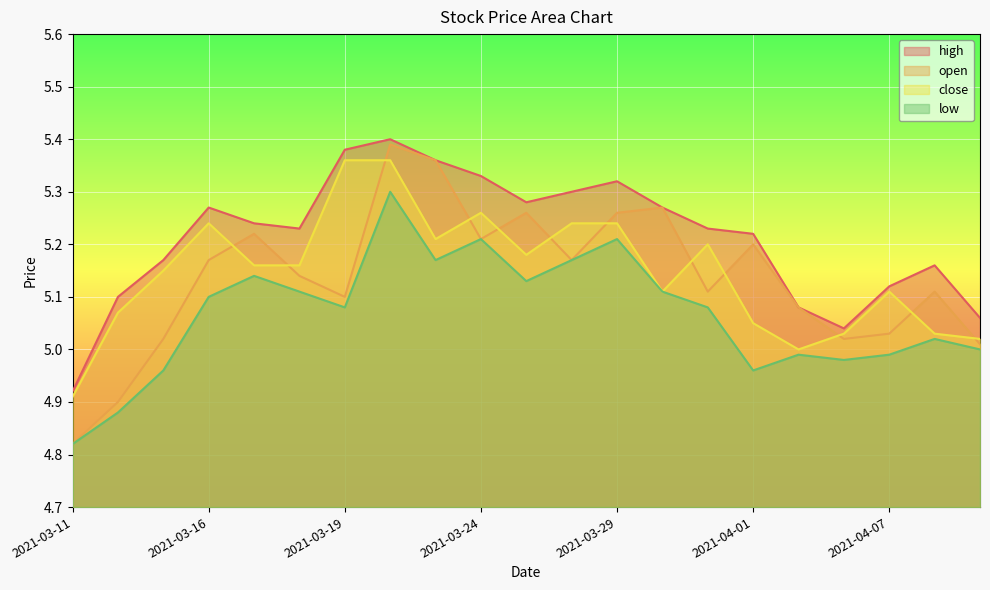

Rank the series at 2021-03-15 from lowest to highest value.

low, open, close, high